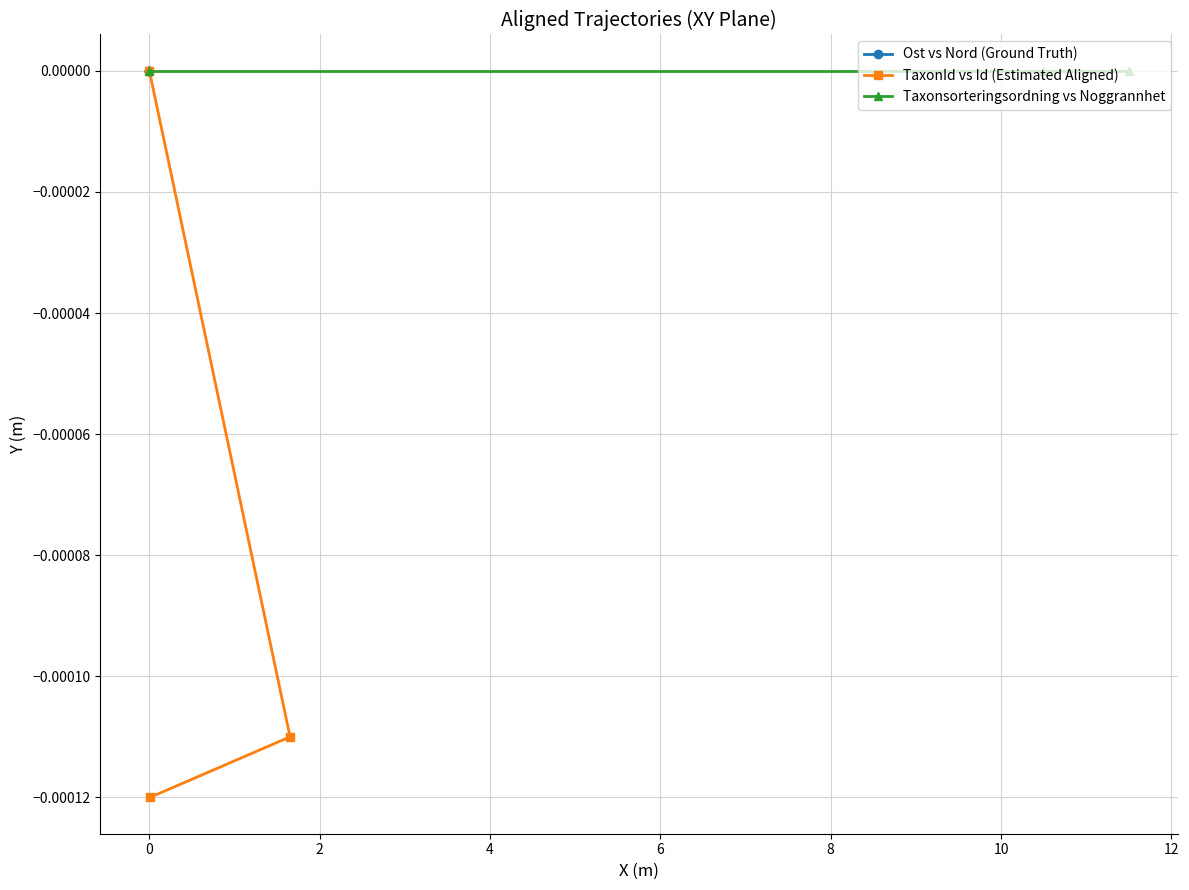

Is this an area chart (filled region under the line)?

No